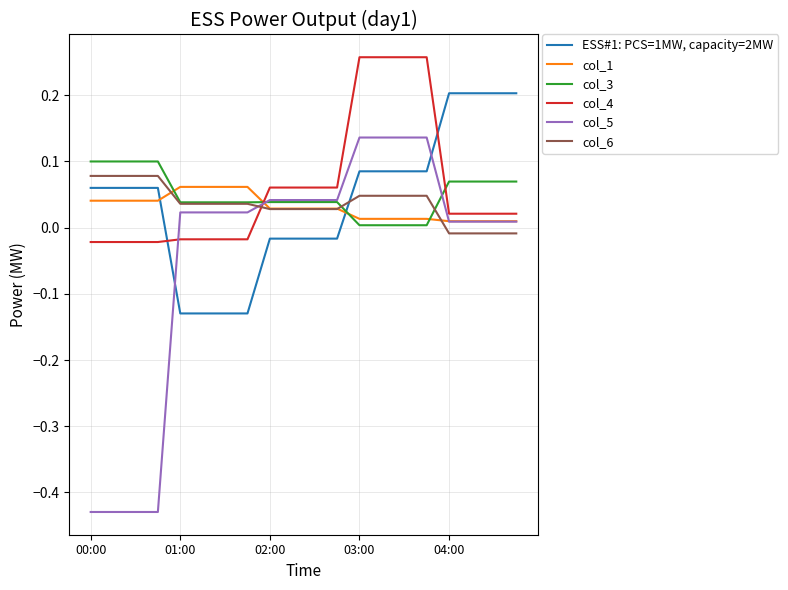

List the series in order of their peak value, highest first.

col_4, ESS#1: PCS=1MW, capacity=2MW, col_5, col_3, col_6, col_1